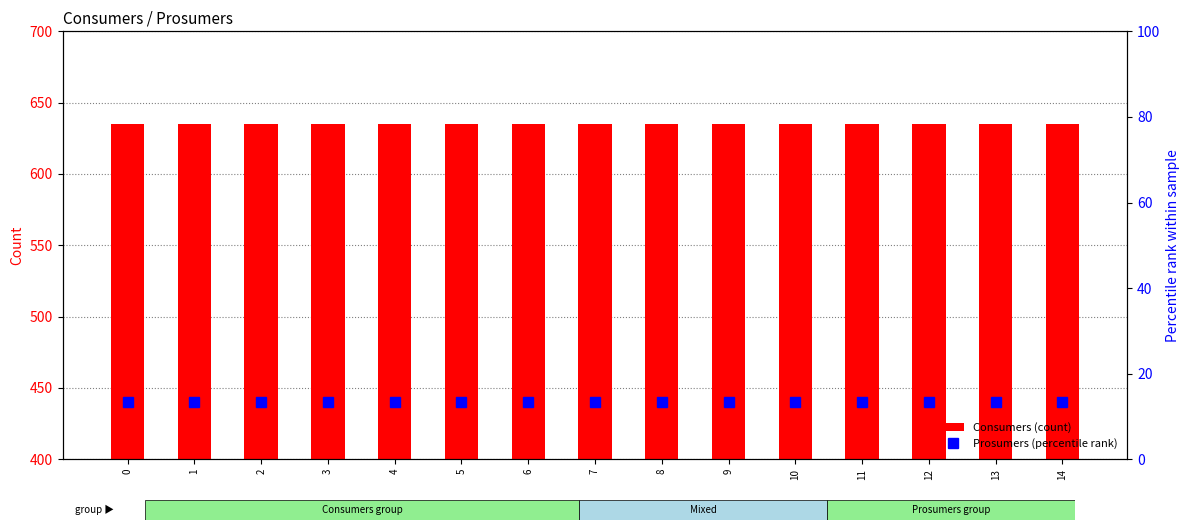

The value of Prosumers (percentile) at 1 is 13.3. True or false?

True